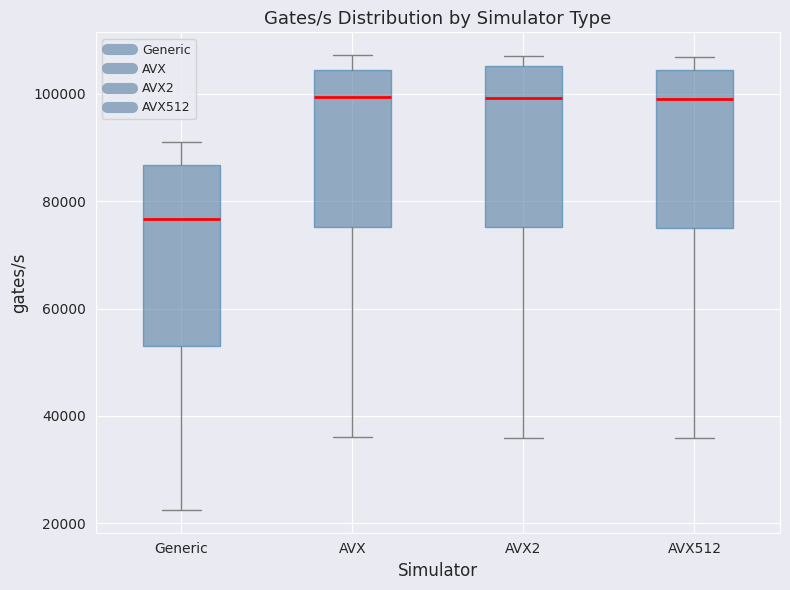

Where is the upper edge of the box for AVX512 on the y-axis? The values are not printed on the chart, so give them approximately, as read against the axis.

104000